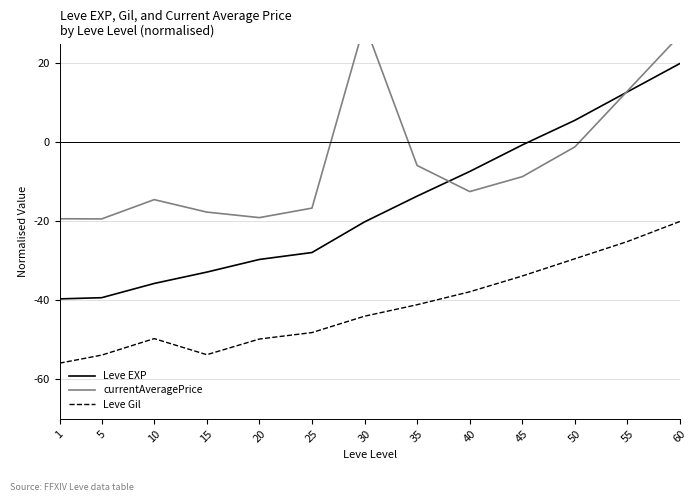

What is the value of the Leve EXP point at the 13th from the left?

20.0